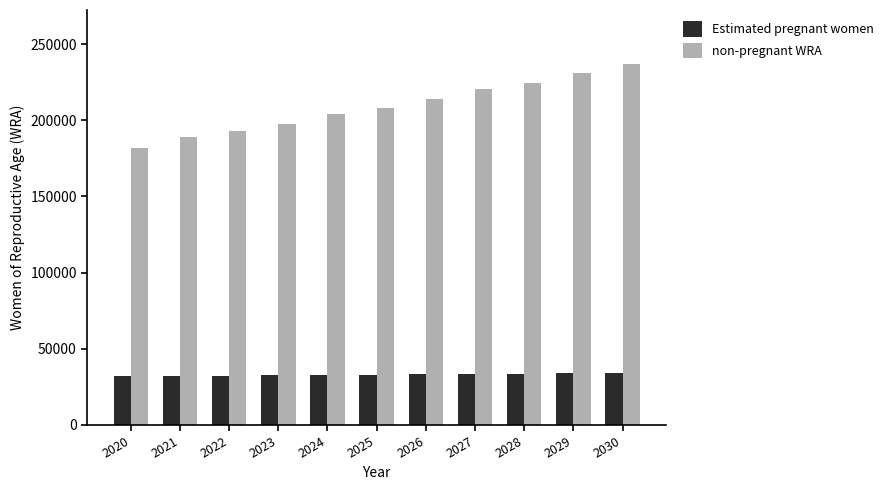

Rank the series by their maximum value, from lowest to highest.

Estimated pregnant women, non-pregnant WRA